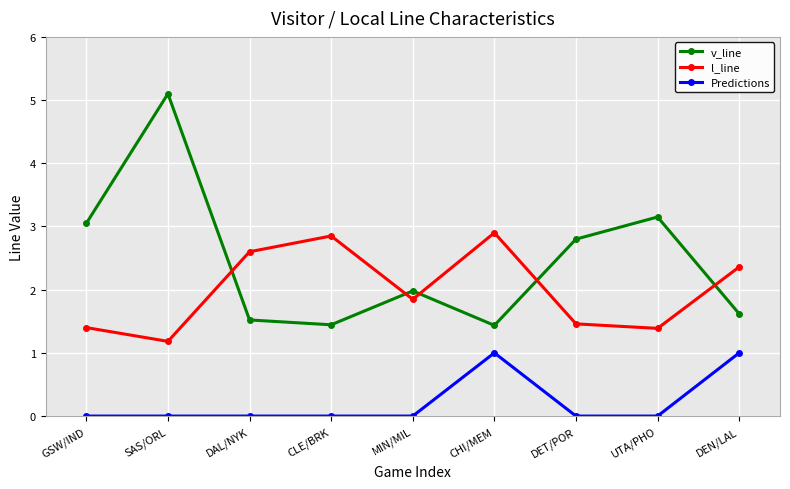

What is the sum of all Predictions values?

2.0